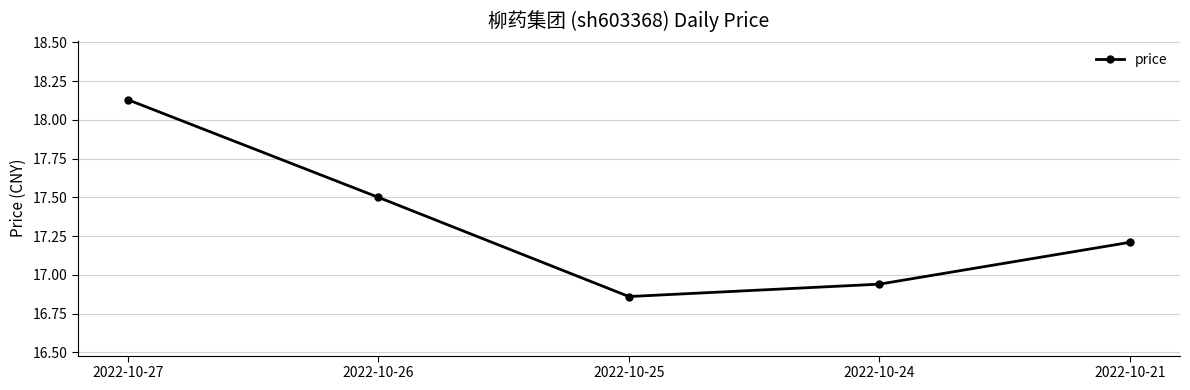

Is it true that the value at 2022-10-26 is 9.3?

False